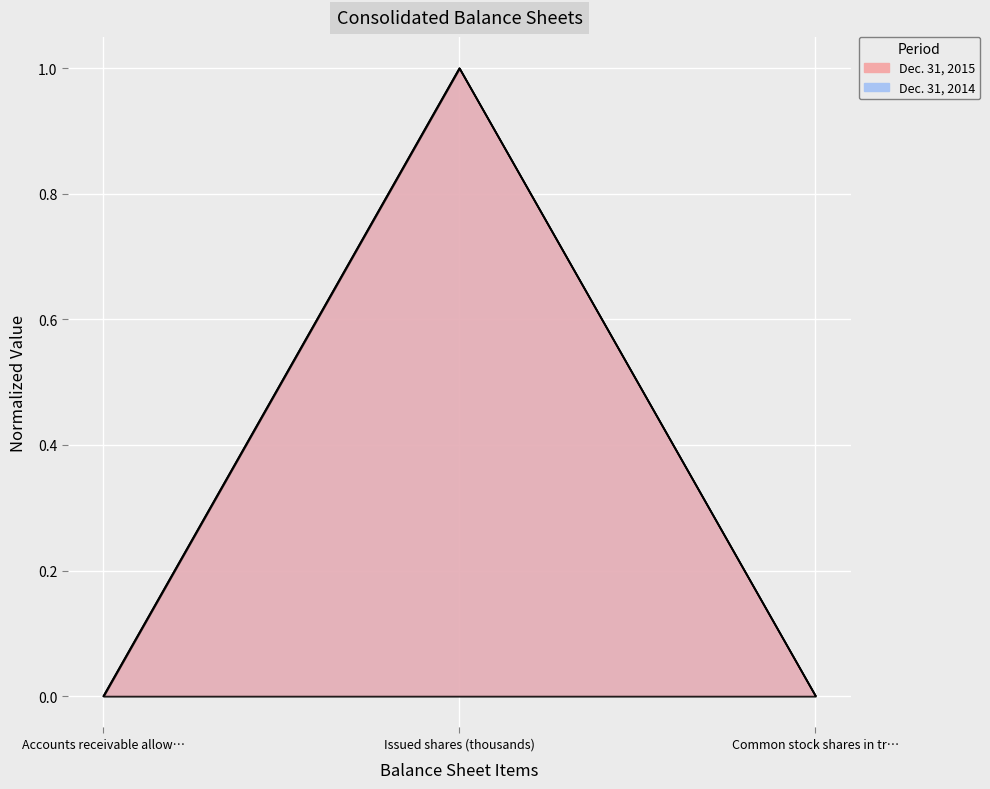

How many values in Dec. 31, 2014 are above zero?

2